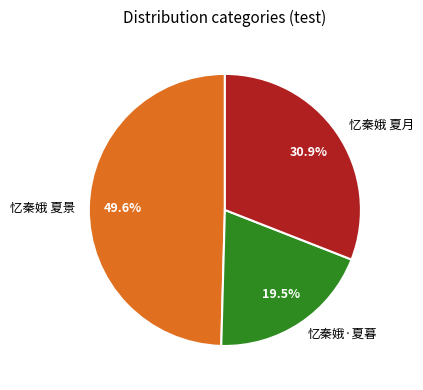

What is the total percentage of 忆秦娥 夏月 and 忆秦娥·夏暮?

50.4%